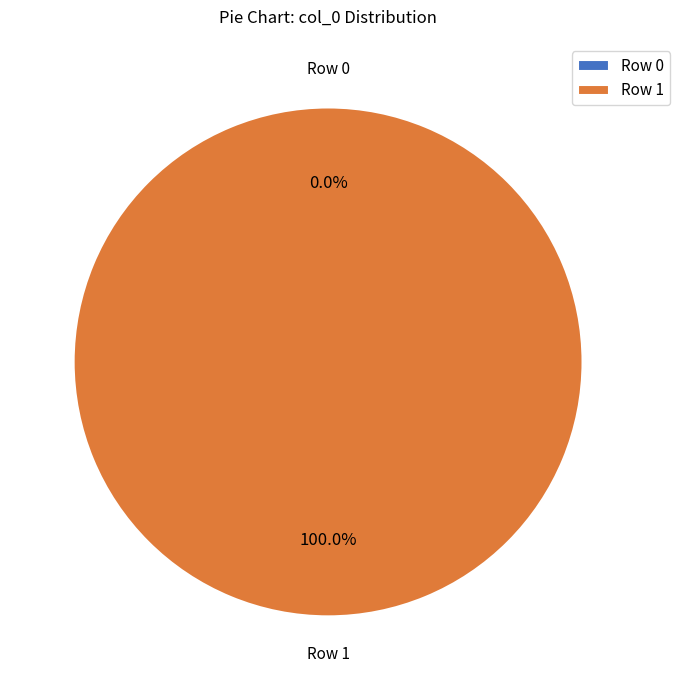

True or false: Row 0 accounts for 10% of the total.

False